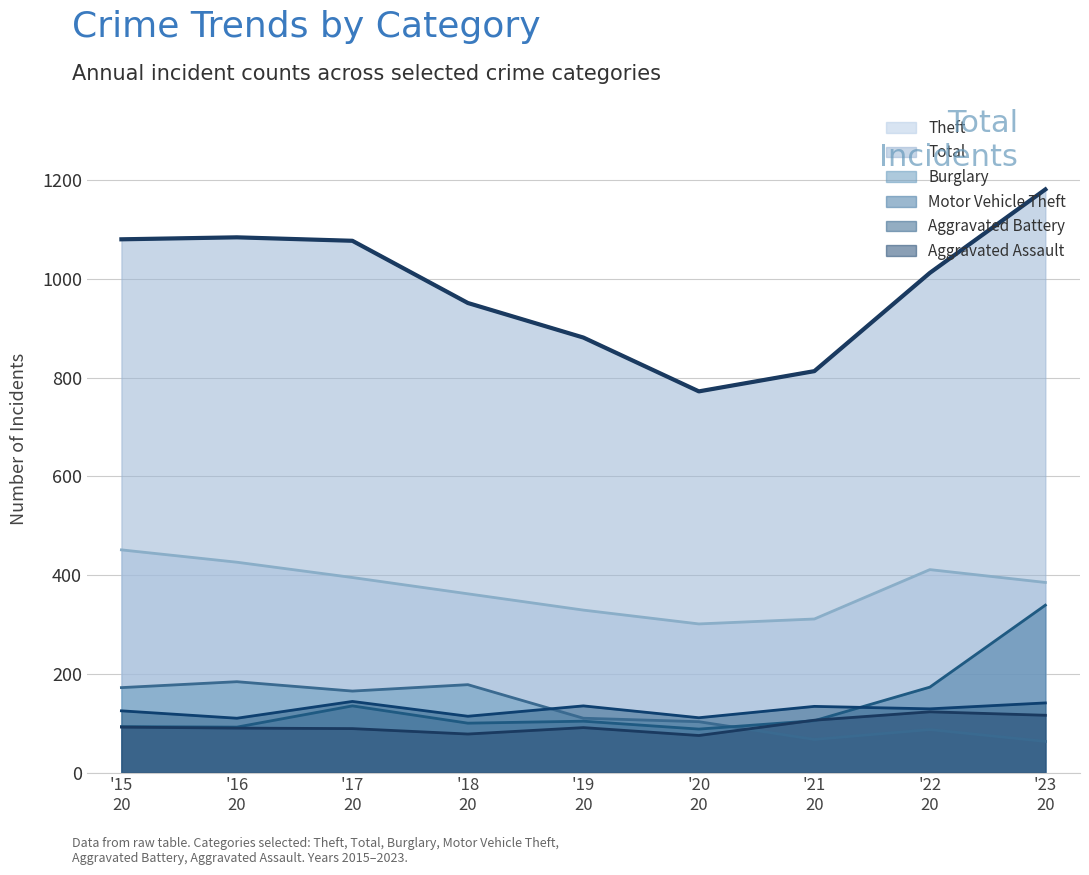

Which series has the largest total across all categories?

Total